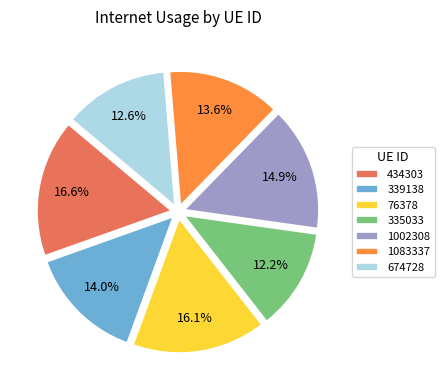

Is there any slice that represents more than half of the pie?

No